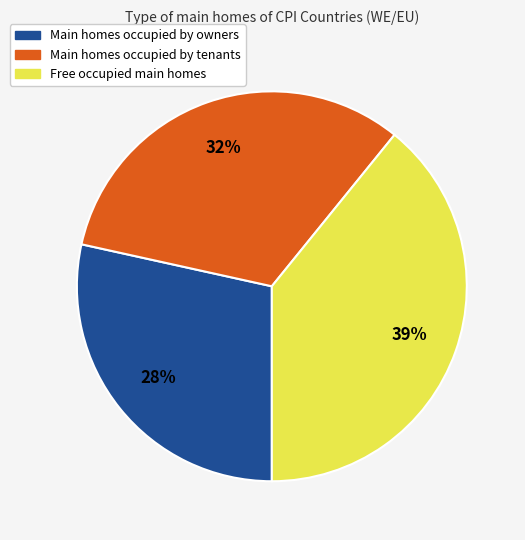

Does any single category account for the majority?

No